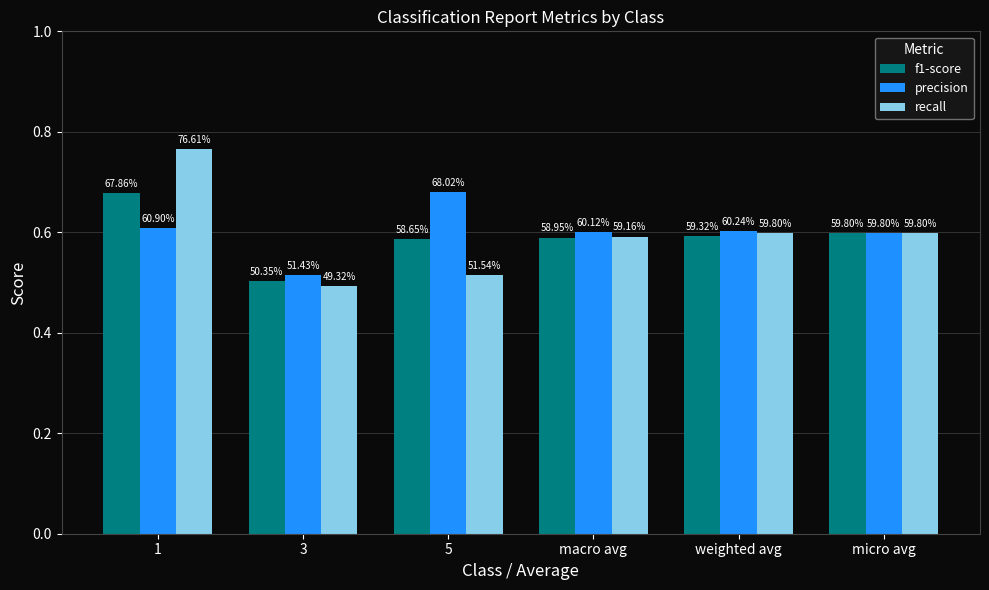

Reading left to right, extract all data points from this chart.

f1-score: 1=0.7	3=0.5	5=0.6	macro avg=0.6	weighted avg=0.6	micro avg=0.6
precision: 1=0.6	3=0.5	5=0.7	macro avg=0.6	weighted avg=0.6	micro avg=0.6
recall: 1=0.8	3=0.5	5=0.5	macro avg=0.6	weighted avg=0.6	micro avg=0.6